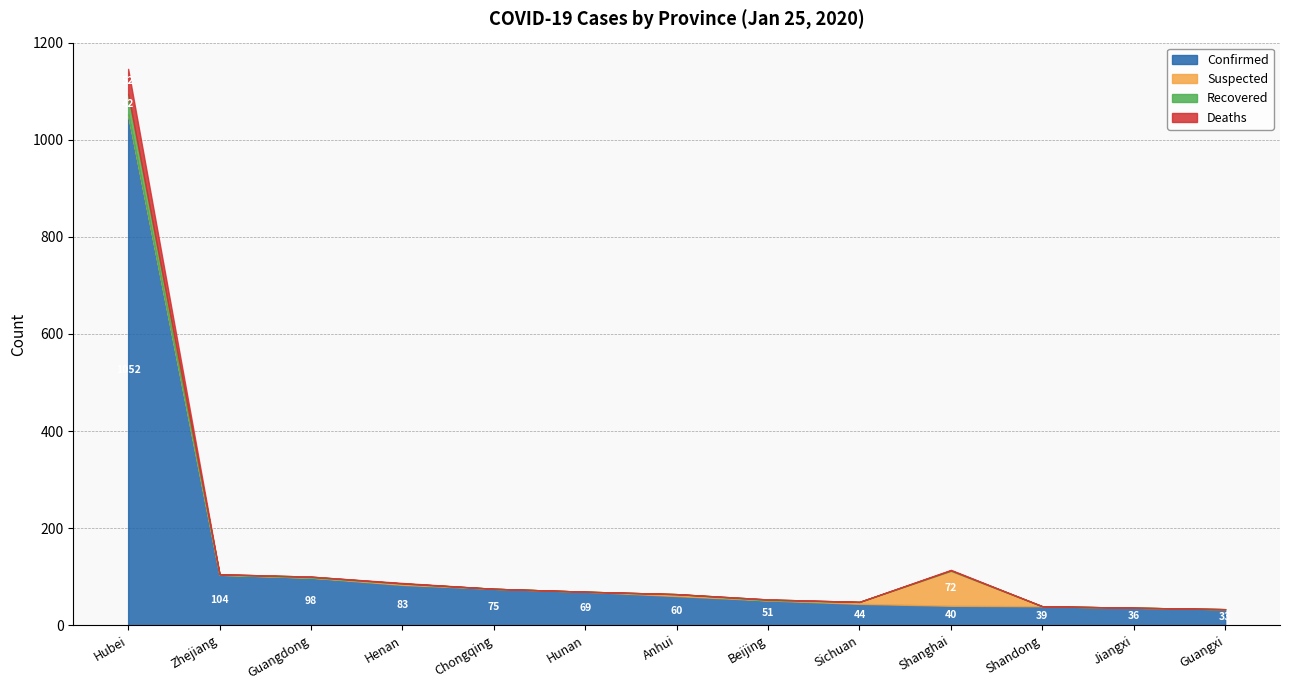

What position from the left is Hubei?

1